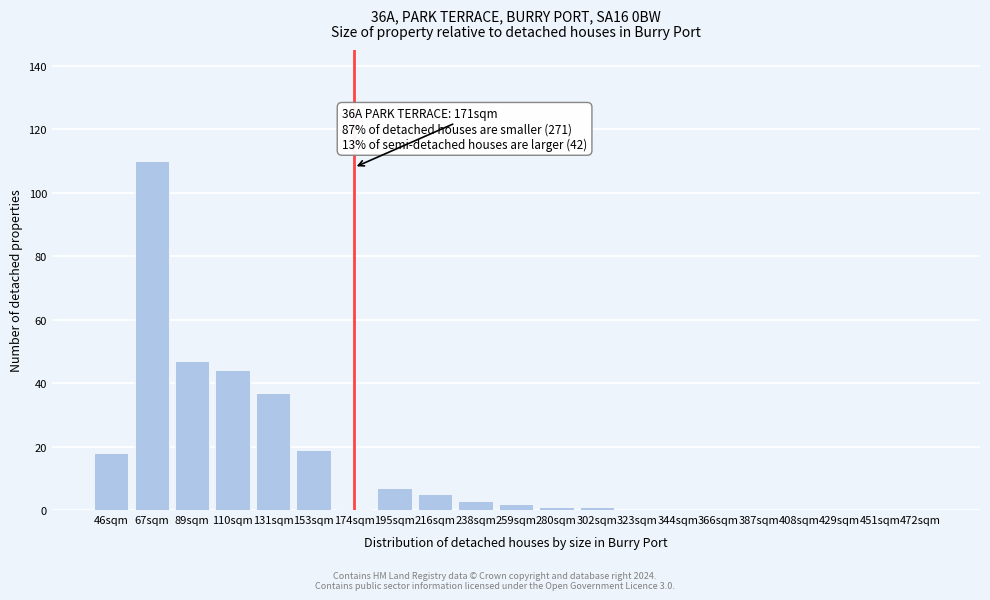

Reading left to right, what are all the values shown in this chart?

46sqm=18	67sqm=110	89sqm=47	110sqm=44	131sqm=37	153sqm=19	174sqm=18	195sqm=7	216sqm=5	238sqm=3	259sqm=2	280sqm=1	302sqm=1	323sqm=0	344sqm=0	366sqm=0	387sqm=0	408sqm=0	429sqm=0	451sqm=0	472sqm=0